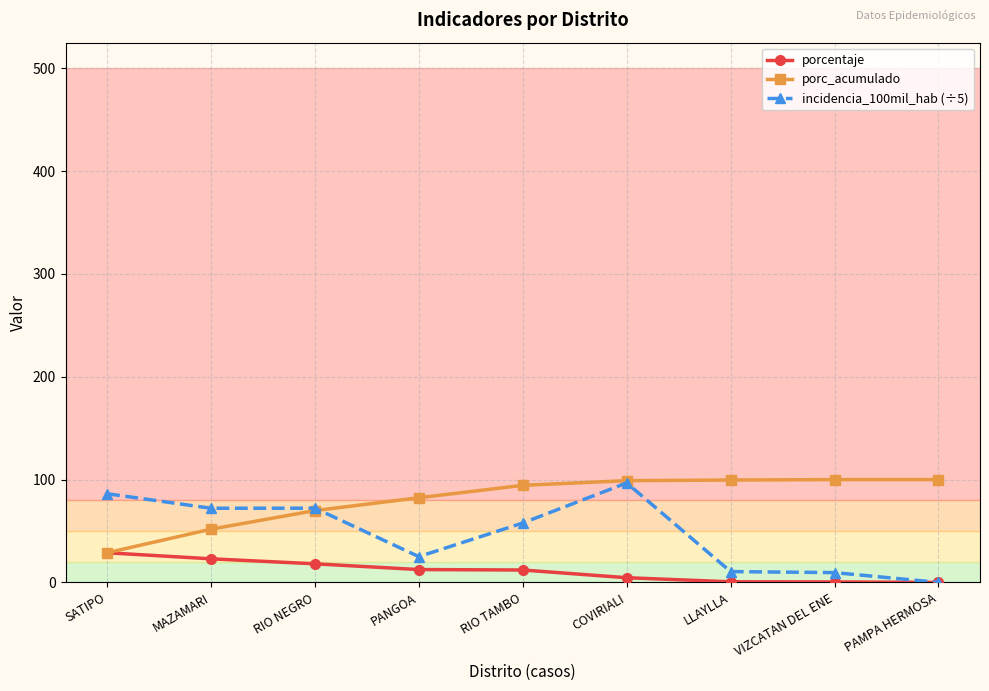

At which label does porcentaje first exceed 12?

SATIPO